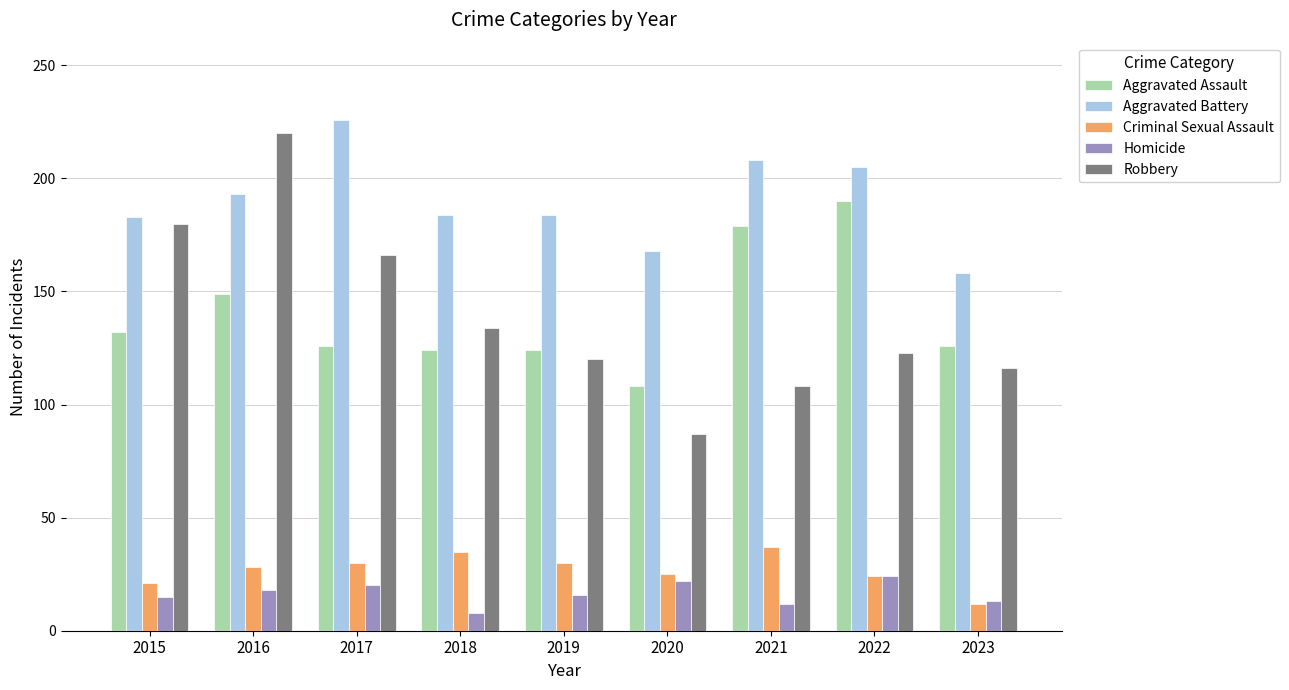

What is the value of the Robbery bar at the 5th from the left?

120